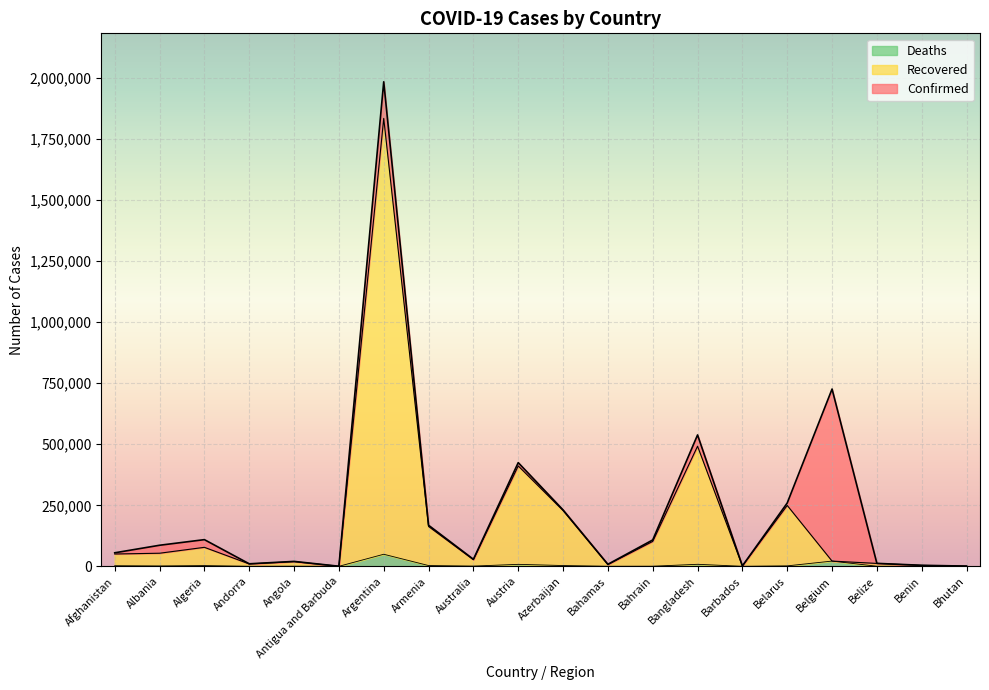

What is the sum of the Deaths values at Bhutan and Angola?

476